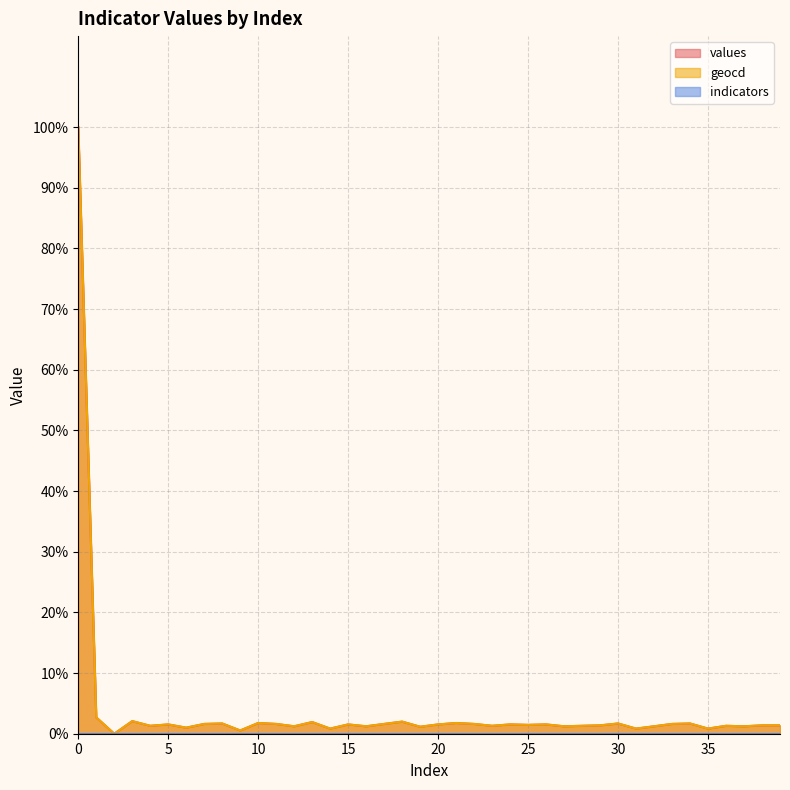

At which category does values reach its first local peak?

3